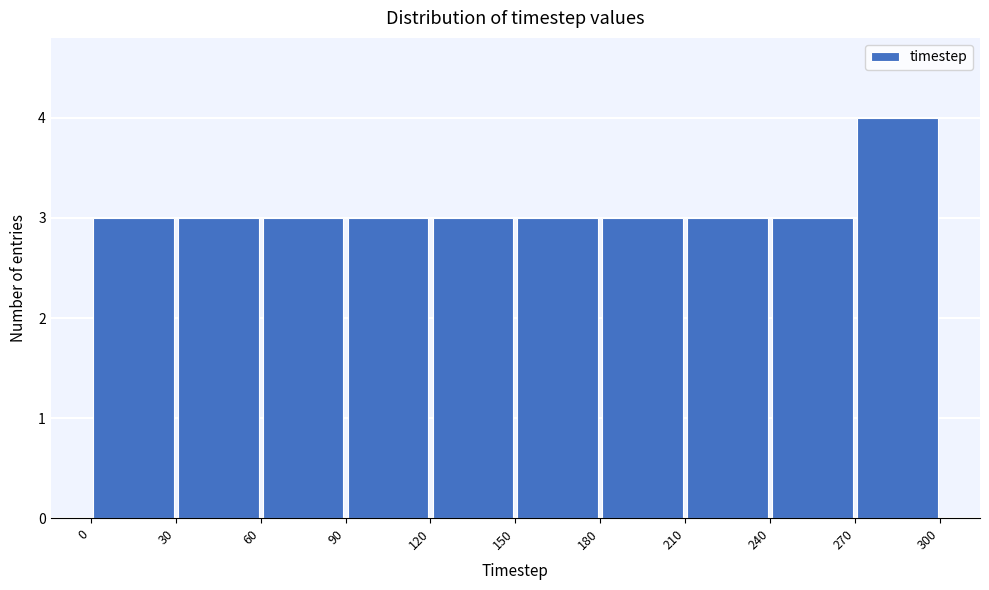

Reading left to right, list every bar in this chart as the range it spans on the x-axis followed by its height. The values are not printed on the chart, so give them approximately, as read against the axis.

0 to 30: 3
30 to 60: 3
60 to 90: 3
90 to 120: 3
120 to 150: 3
150 to 180: 3
180 to 210: 3
210 to 240: 3
240 to 270: 3
270 to 300: 4